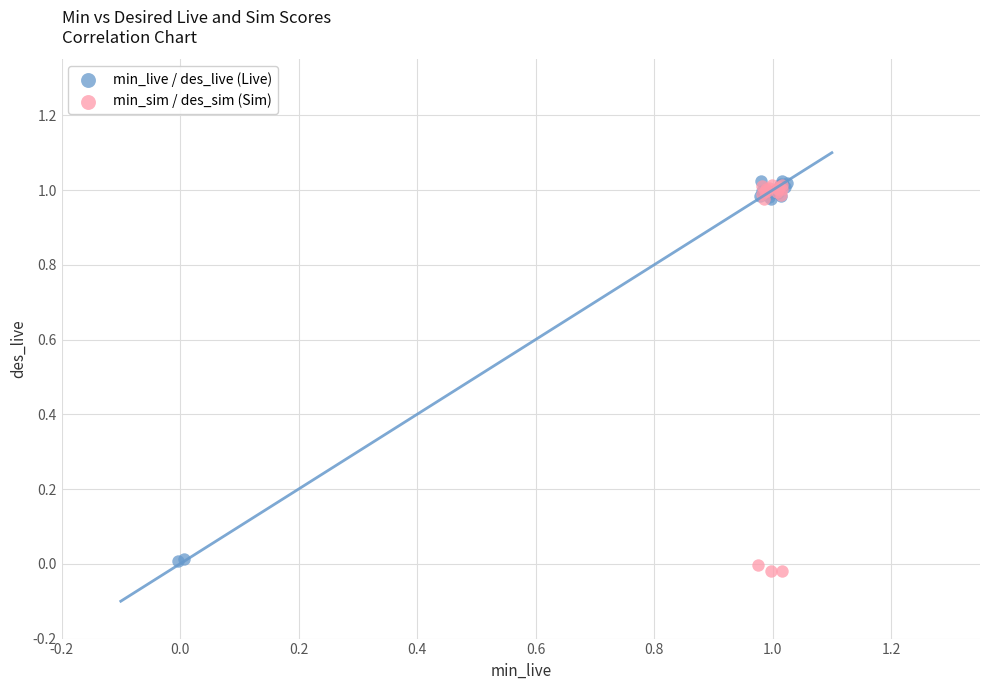

What are all the series names shown in the legend?

min_live / des_live (Live), min_sim / des_sim (Sim)